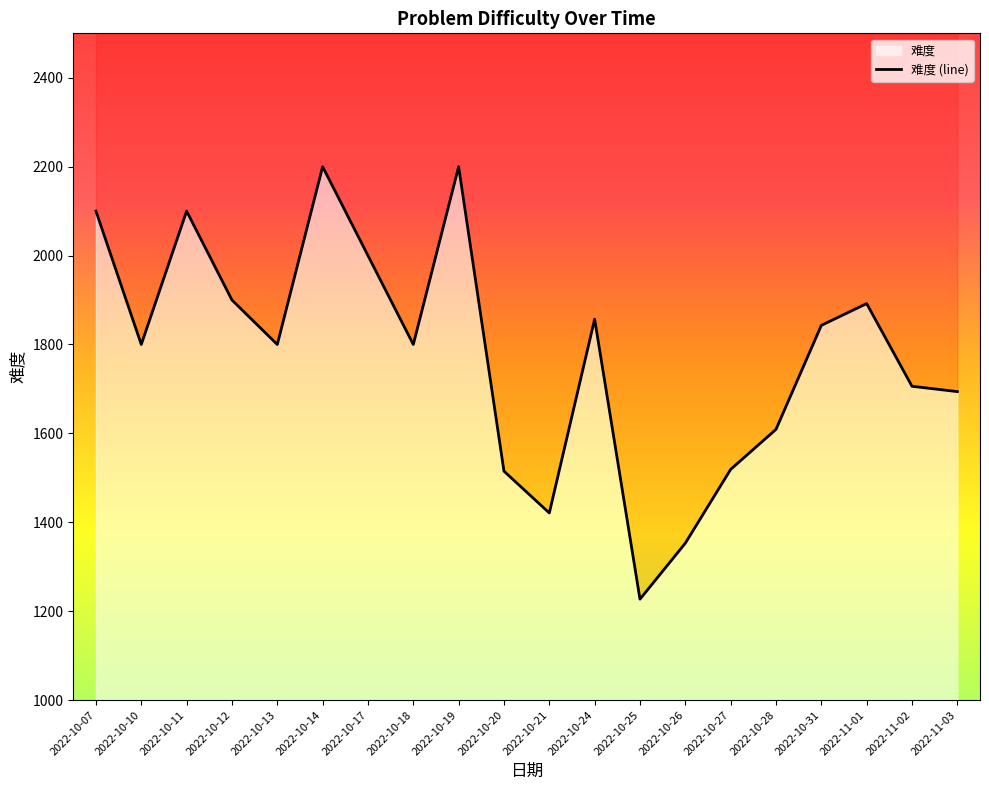

Rank the categories by value from highest to lowest.

2022-10-14, 2022-10-19, 2022-10-07, 2022-10-11, 2022-10-17, 2022-10-12, 2022-11-01, 2022-10-24, 2022-10-31, 2022-10-10, 2022-10-13, 2022-10-18, 2022-11-02, 2022-11-03, 2022-10-28, 2022-10-27, 2022-10-20, 2022-10-21, 2022-10-26, 2022-10-25